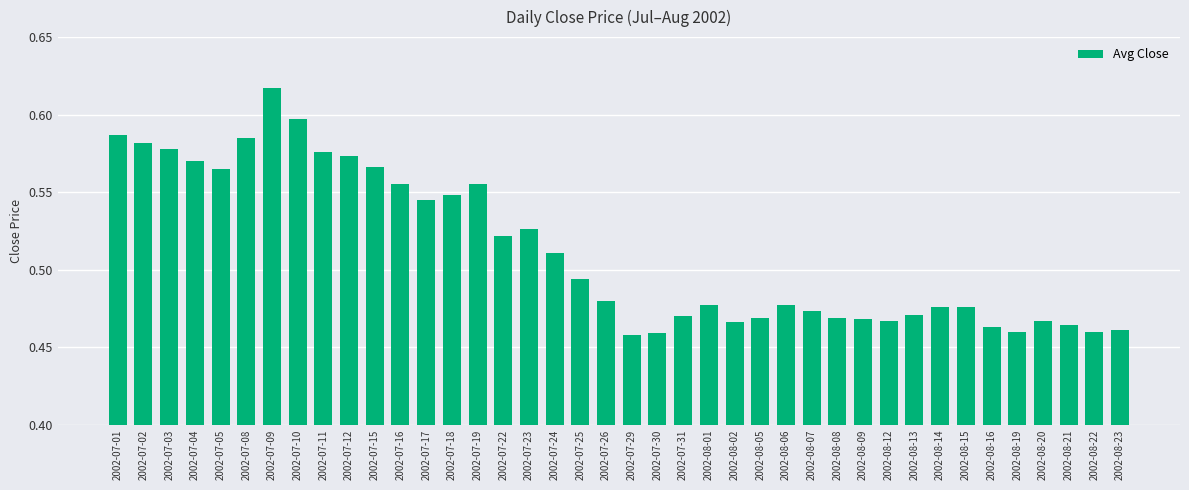

What is the label of the 15th bar from the left?

2002-07-19